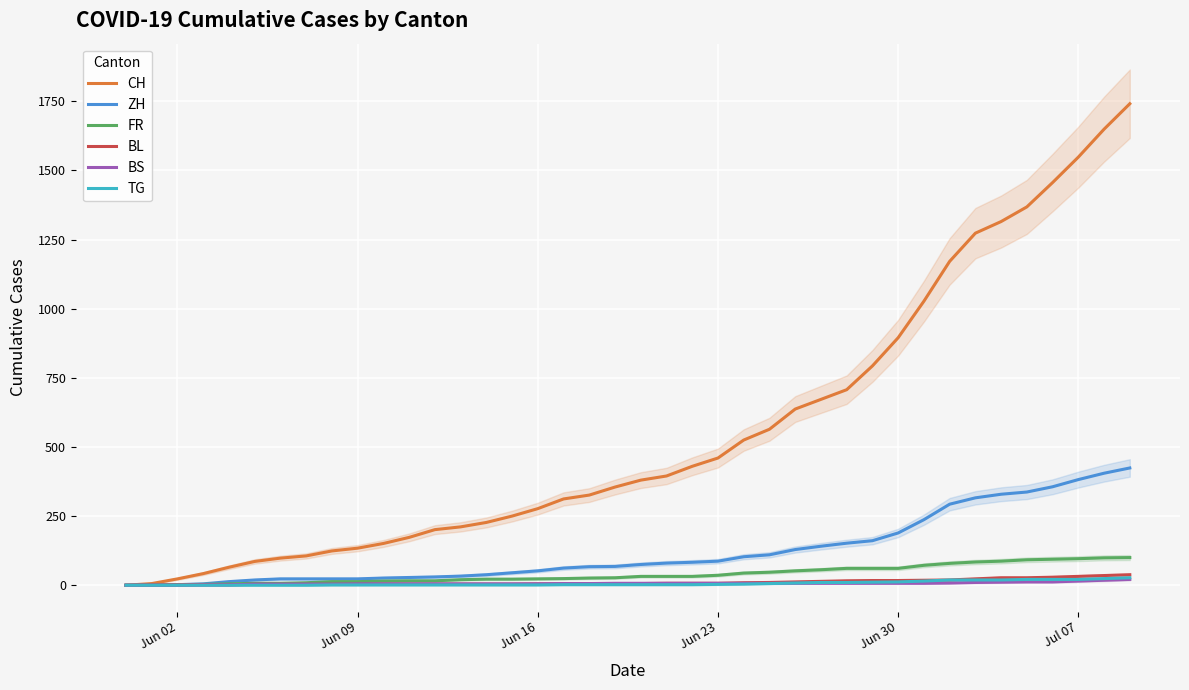

What is the maximum value for FR?

100